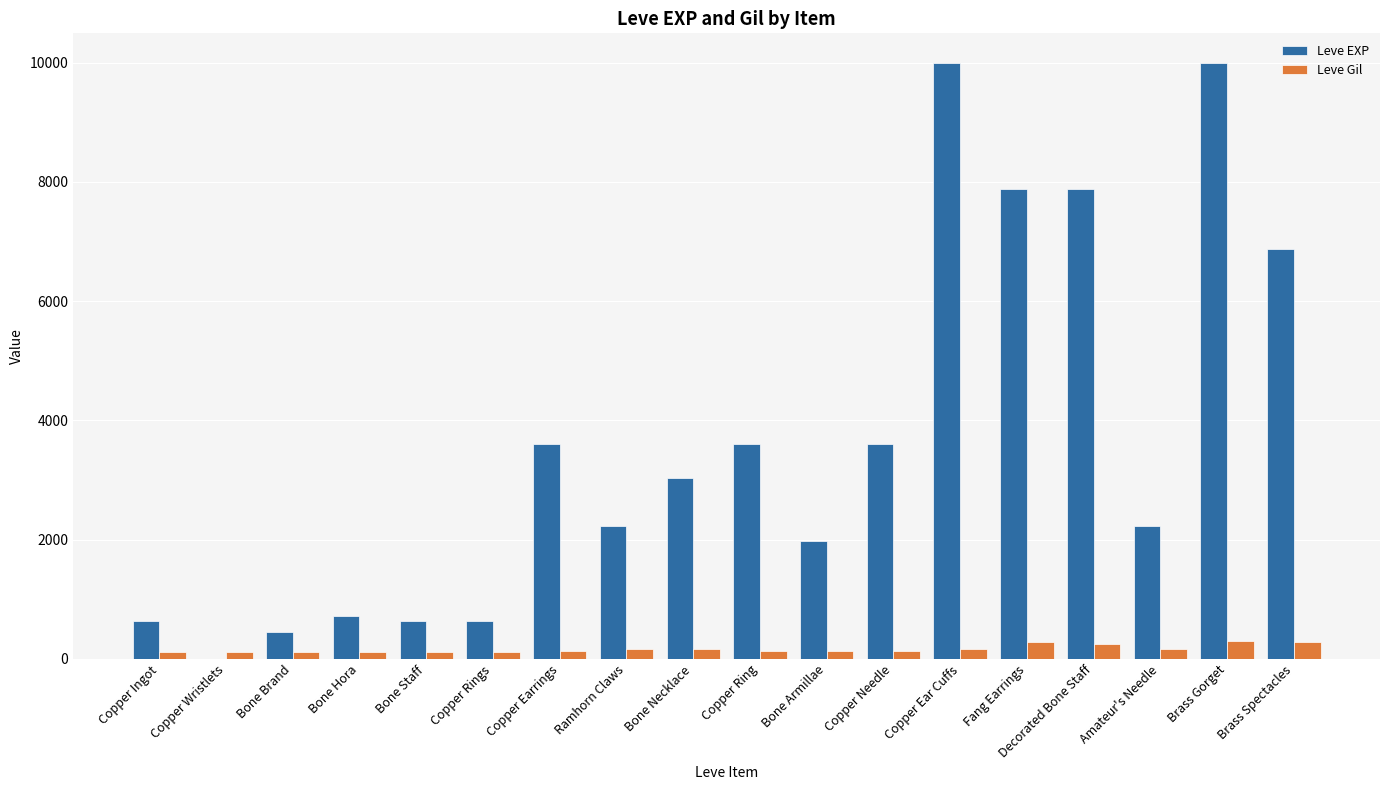

What are all the series names shown in the legend?

Leve EXP, Leve Gil